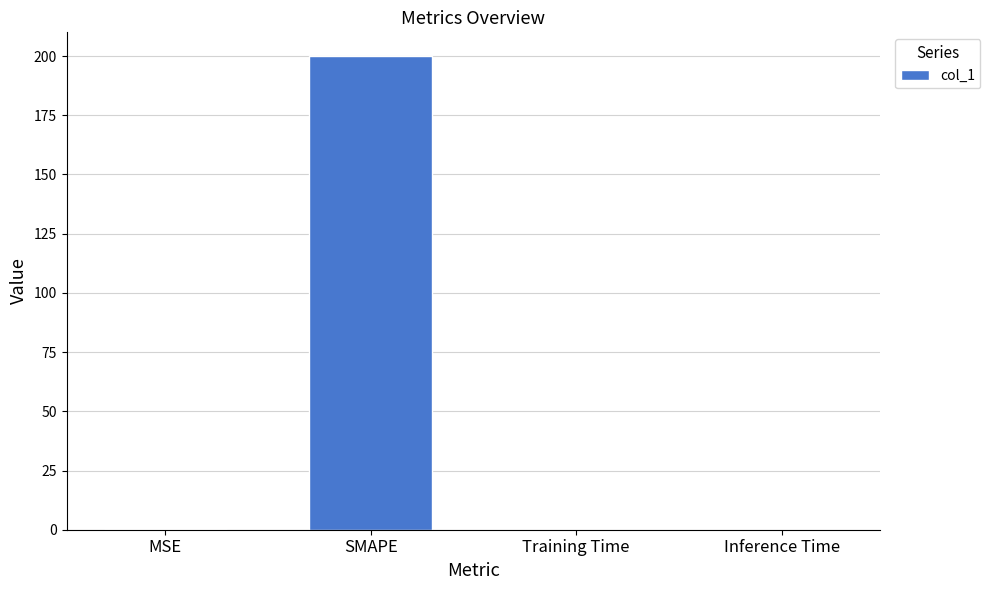

Is it true that the value at Training Time is 0.0?

True